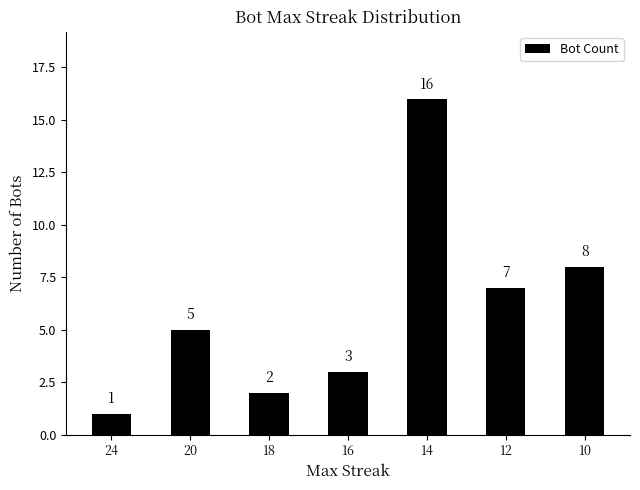

At which category does the chart reach its minimum across all series?

24